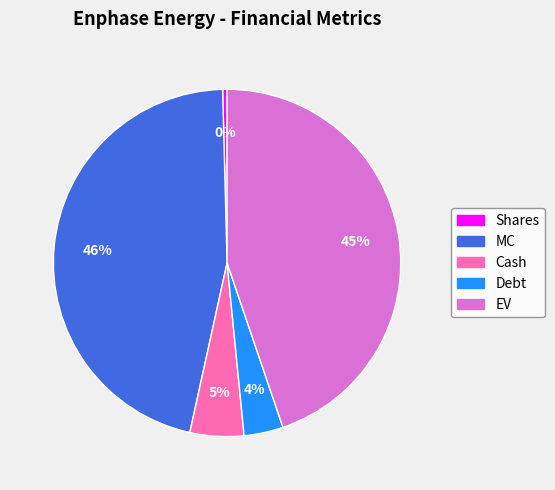

What percentage is the Cash slice, to the nearest percent?

5%